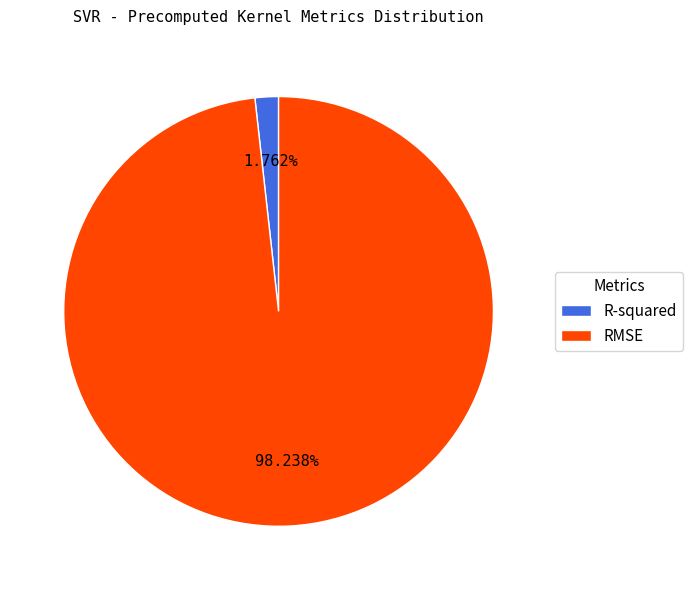

What is the majority slice?

RMSE